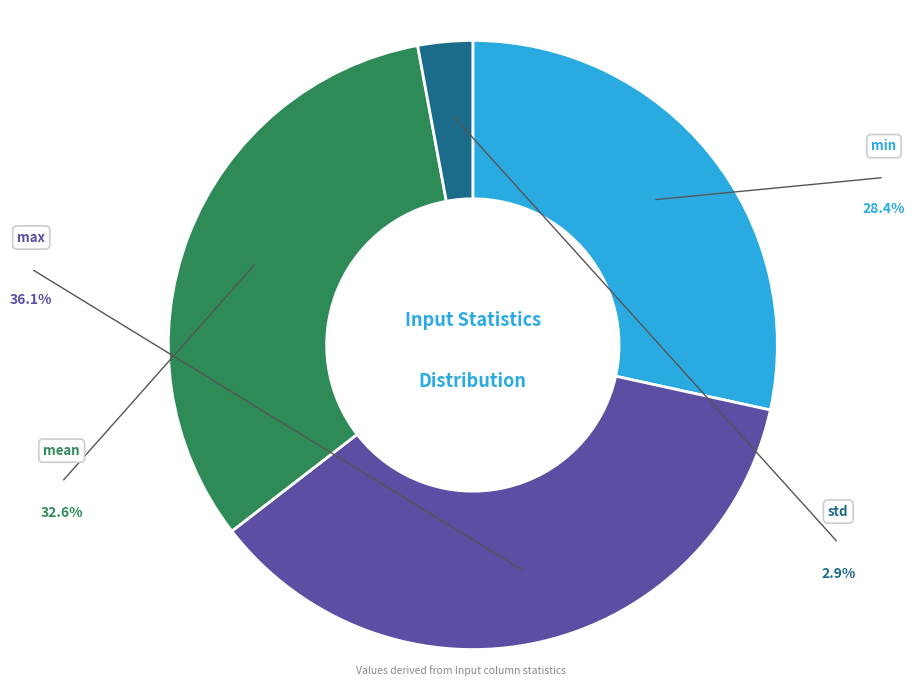

Is there a majority slice in this chart?

No